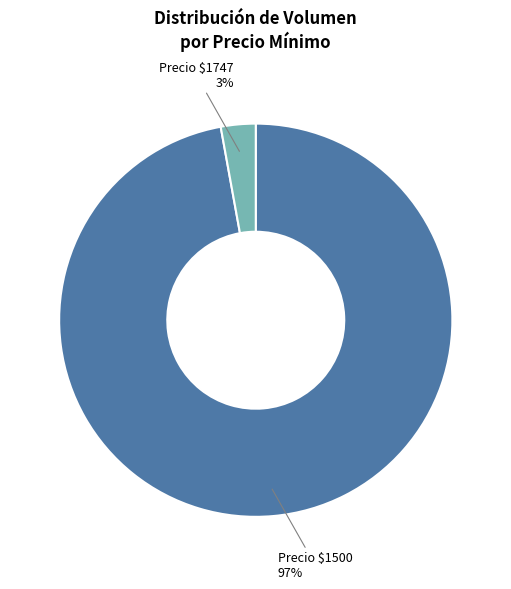

Does any single category account for the majority?

Yes